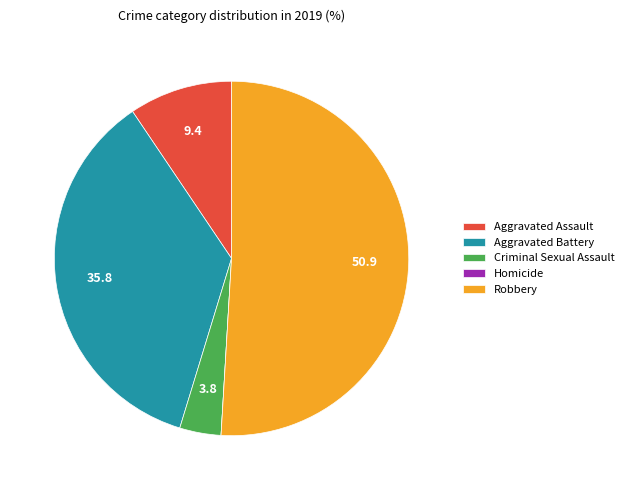

Which slice represents more than half of the pie?

Robbery